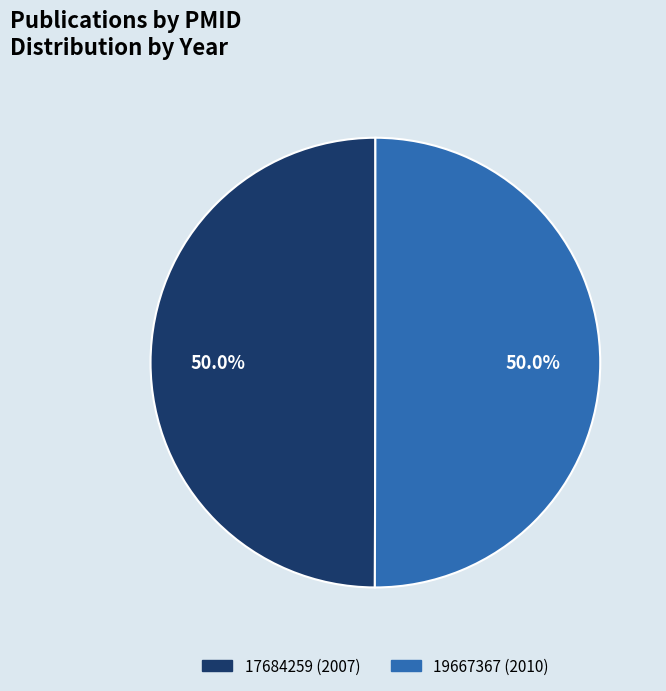

What percentage do 19667367 and 17684259 together represent?

100.0%